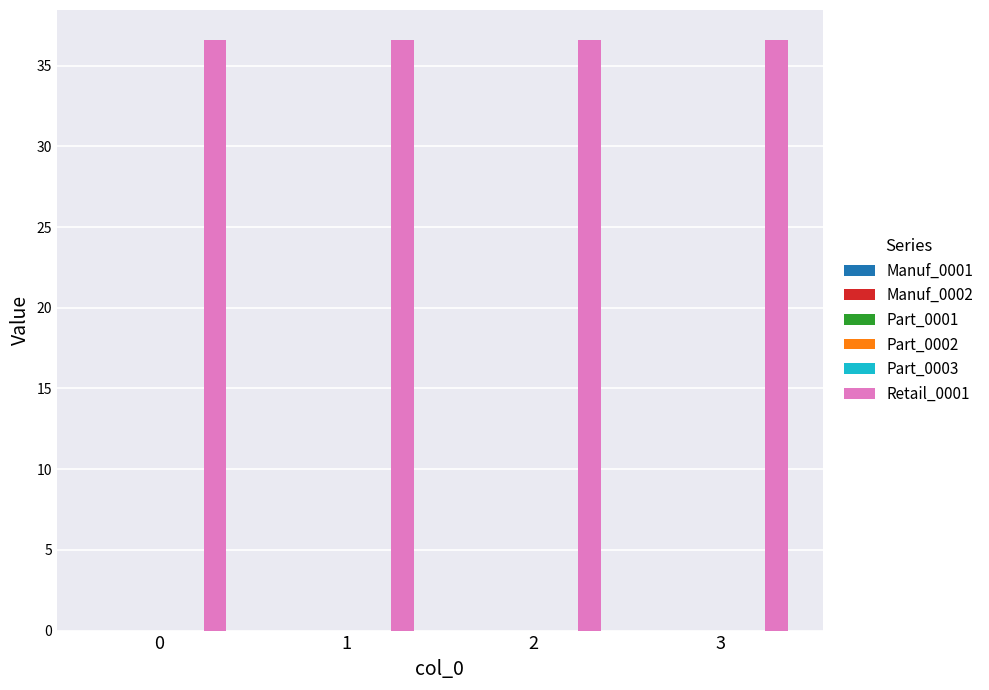

Reading left to right, extract all data points from this chart.

Manuf_0001: 0=0.0	1=0.0	2=0.0	3=0.0
Manuf_0002: 0=0.0	1=0.0	2=0.0	3=0.0
Part_0001: 0=0.0	1=0.0	2=0.0	3=0.0
Part_0002: 0=0.0	1=0.0	2=0.0	3=0.0
Part_0003: 0=0.0	1=0.0	2=0.0	3=0.0
Retail_0001: 0=36.6	1=36.6	2=36.6	3=36.6